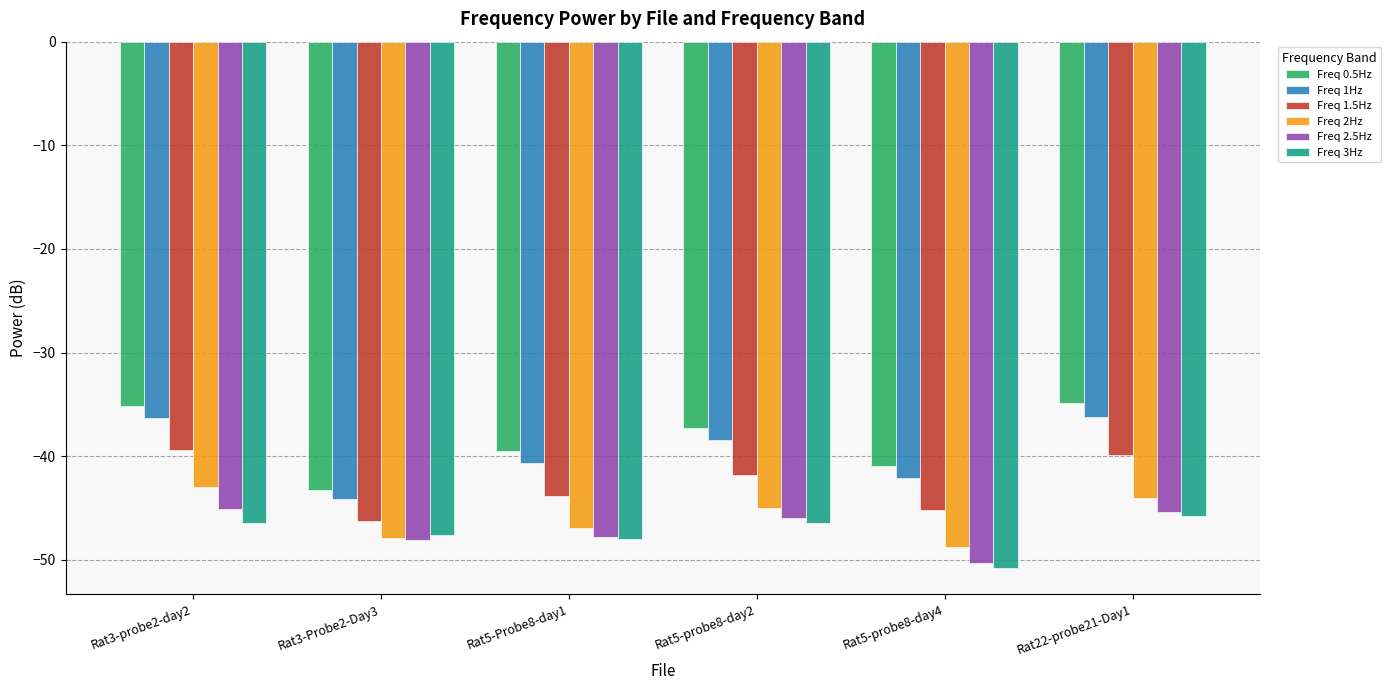

How many series are shown in this chart?

6